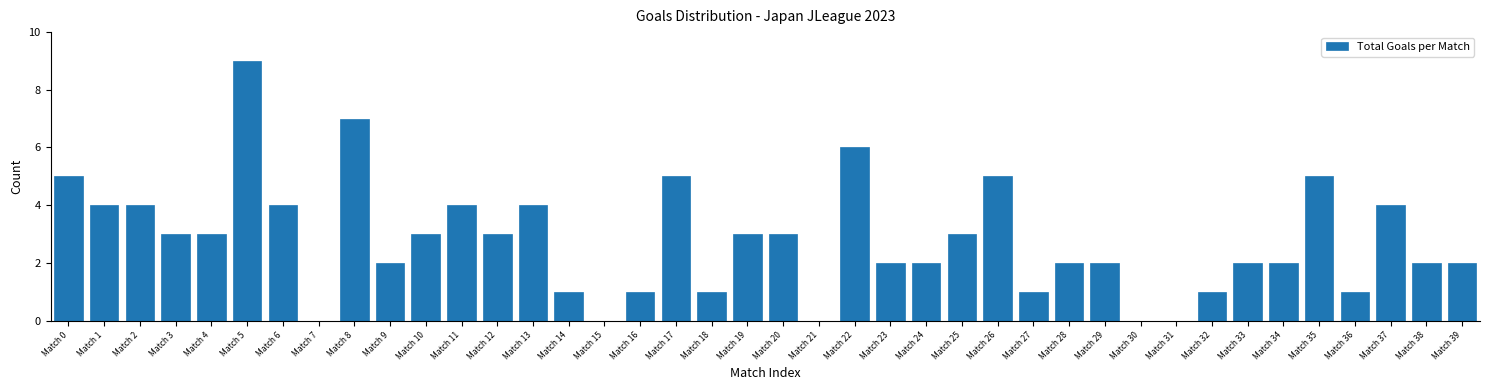

What is the ratio of the value at Match 24 to the value at Match 26?

0.4